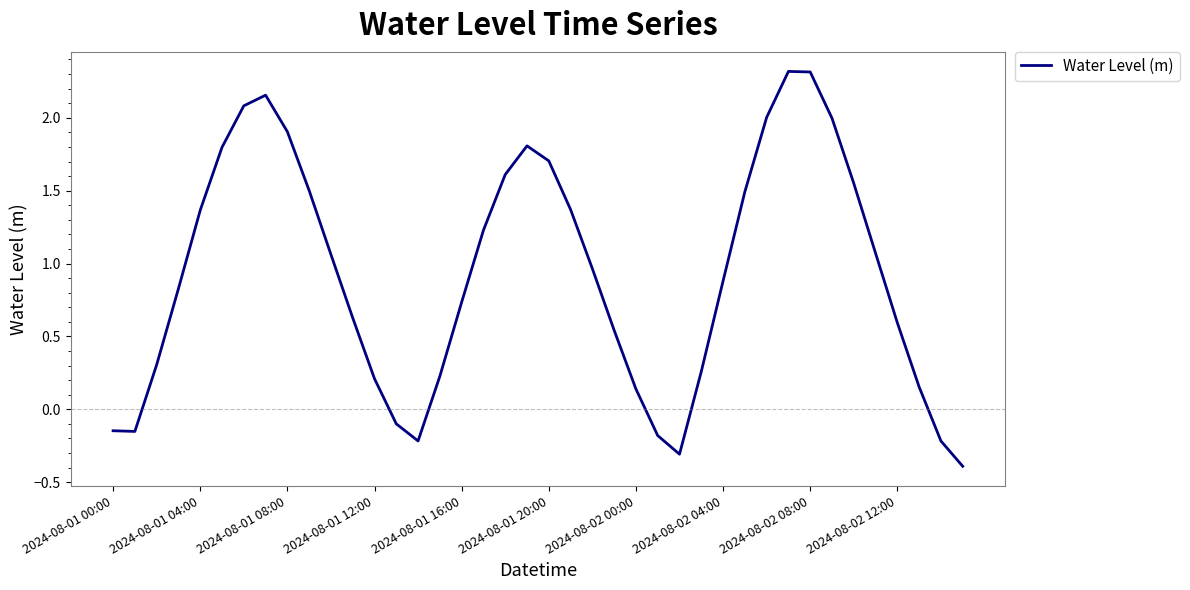

What is the minimum value shown in the chart?

-0.4